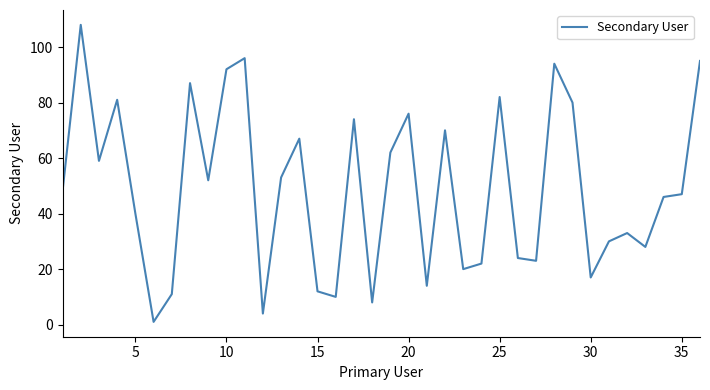

Does the chart have visible grid lines?

No